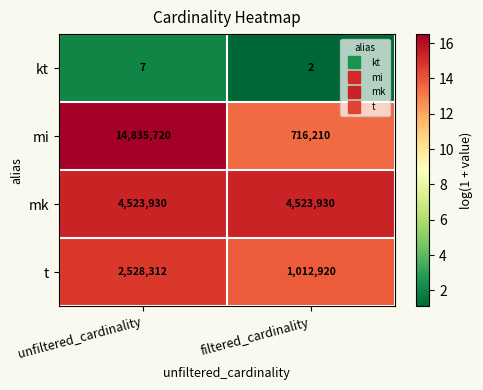

Is it true that mi equals 1172800 at filtered_cardinality?

False